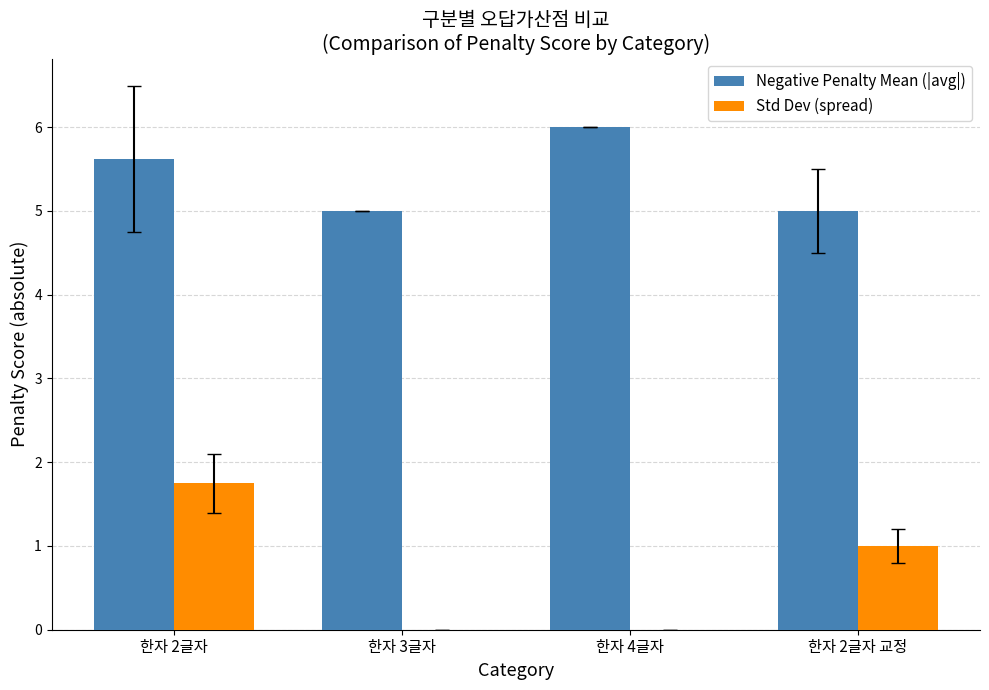

Which series has the largest total across all categories?

Negative Penalty Mean (|avg|)